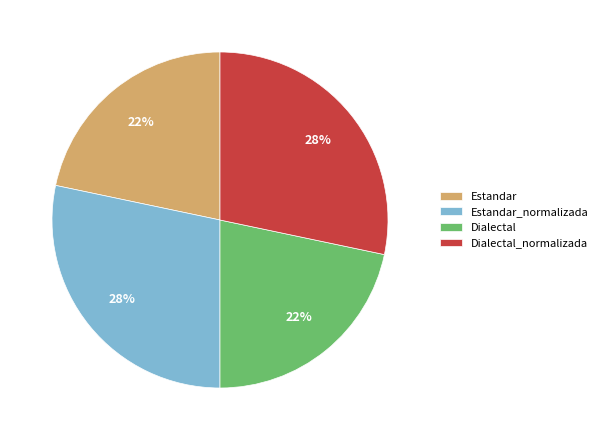

How many segments does this pie chart have?

4